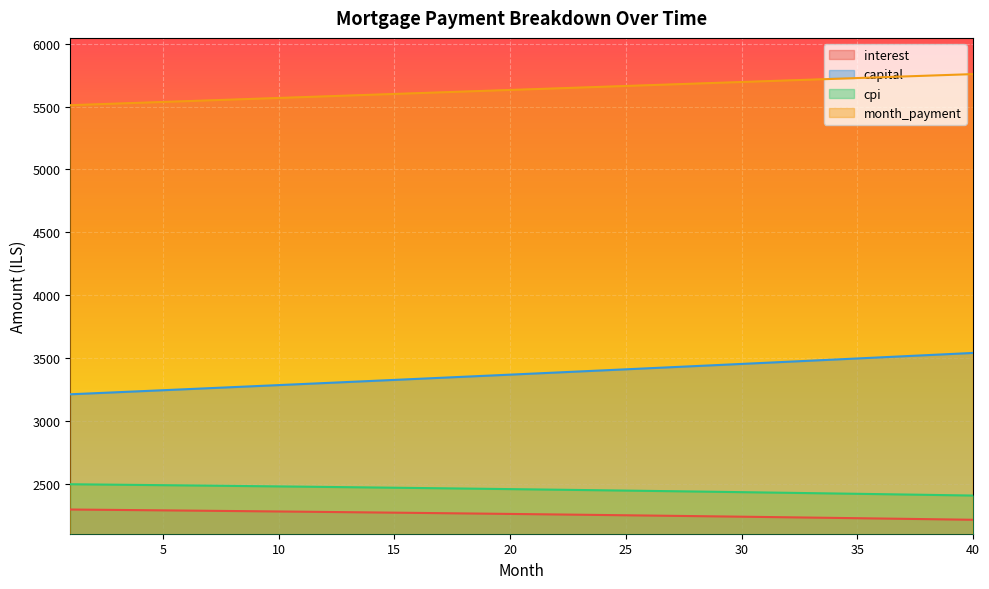

How many values in the month_payment series are below 5637?

20